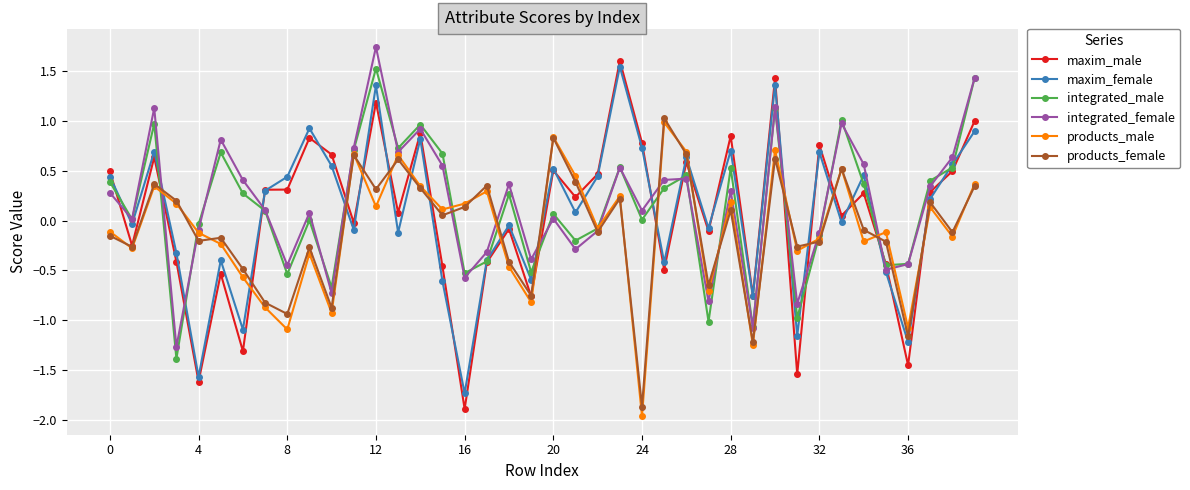

What is the minimum value for integrated_female?

-1.3